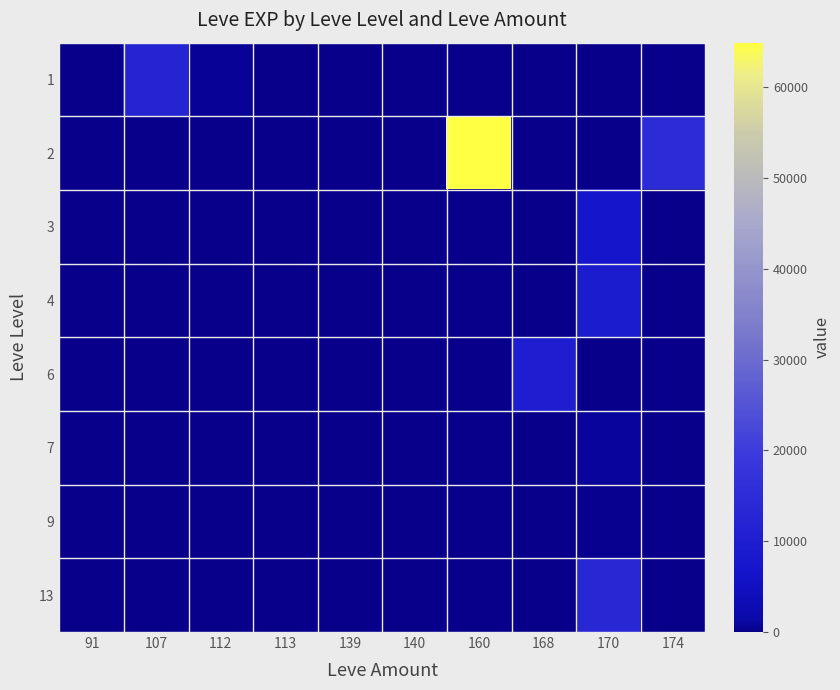

At 113, list the series in order from smallest to largest.

2, 4, 6, 7, 9, 13, 1, 3